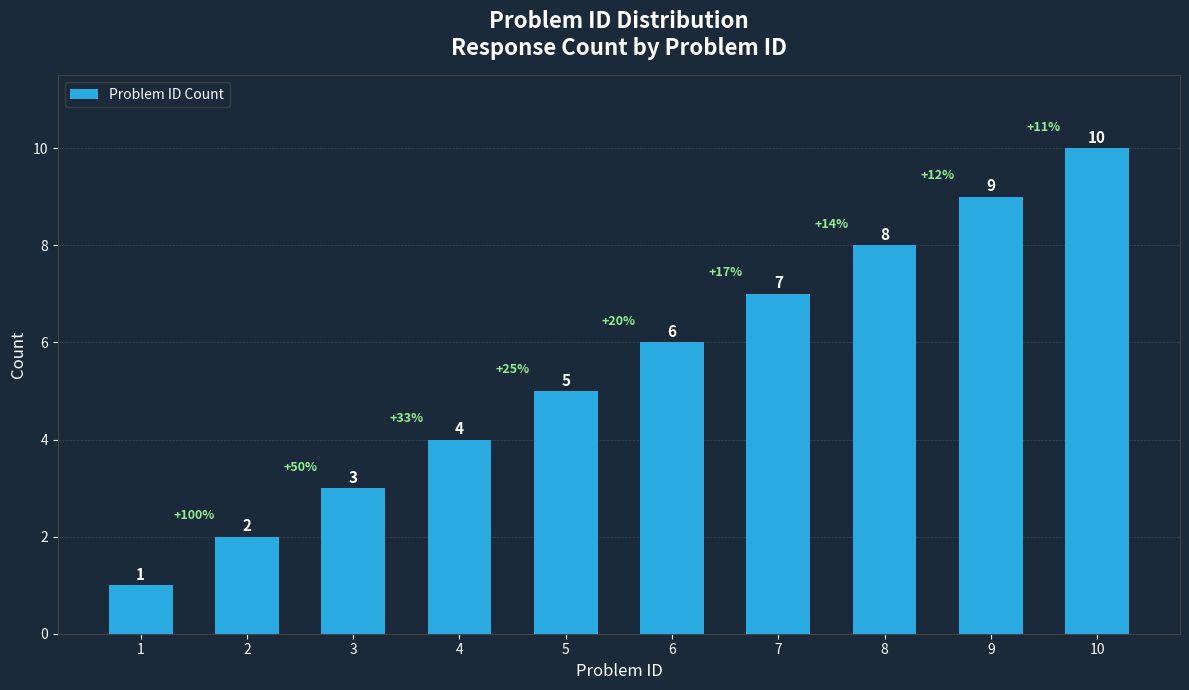

Reading left to right, what are all the values shown in this chart?

1=1	2=2	3=3	4=4	5=5	6=6	7=7	8=8	9=9	10=10